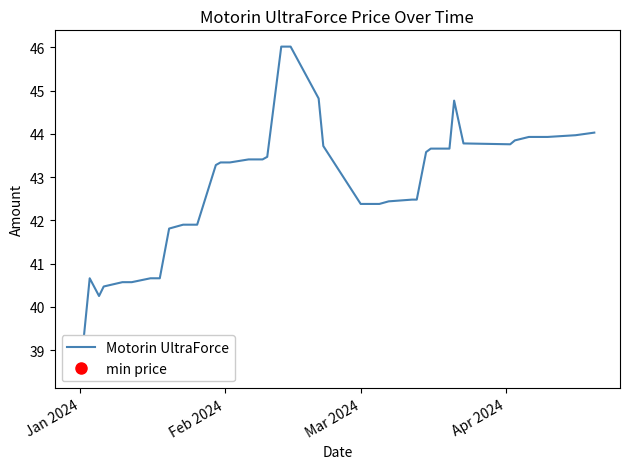

Is it true that the value at 9 is 67.0?

False